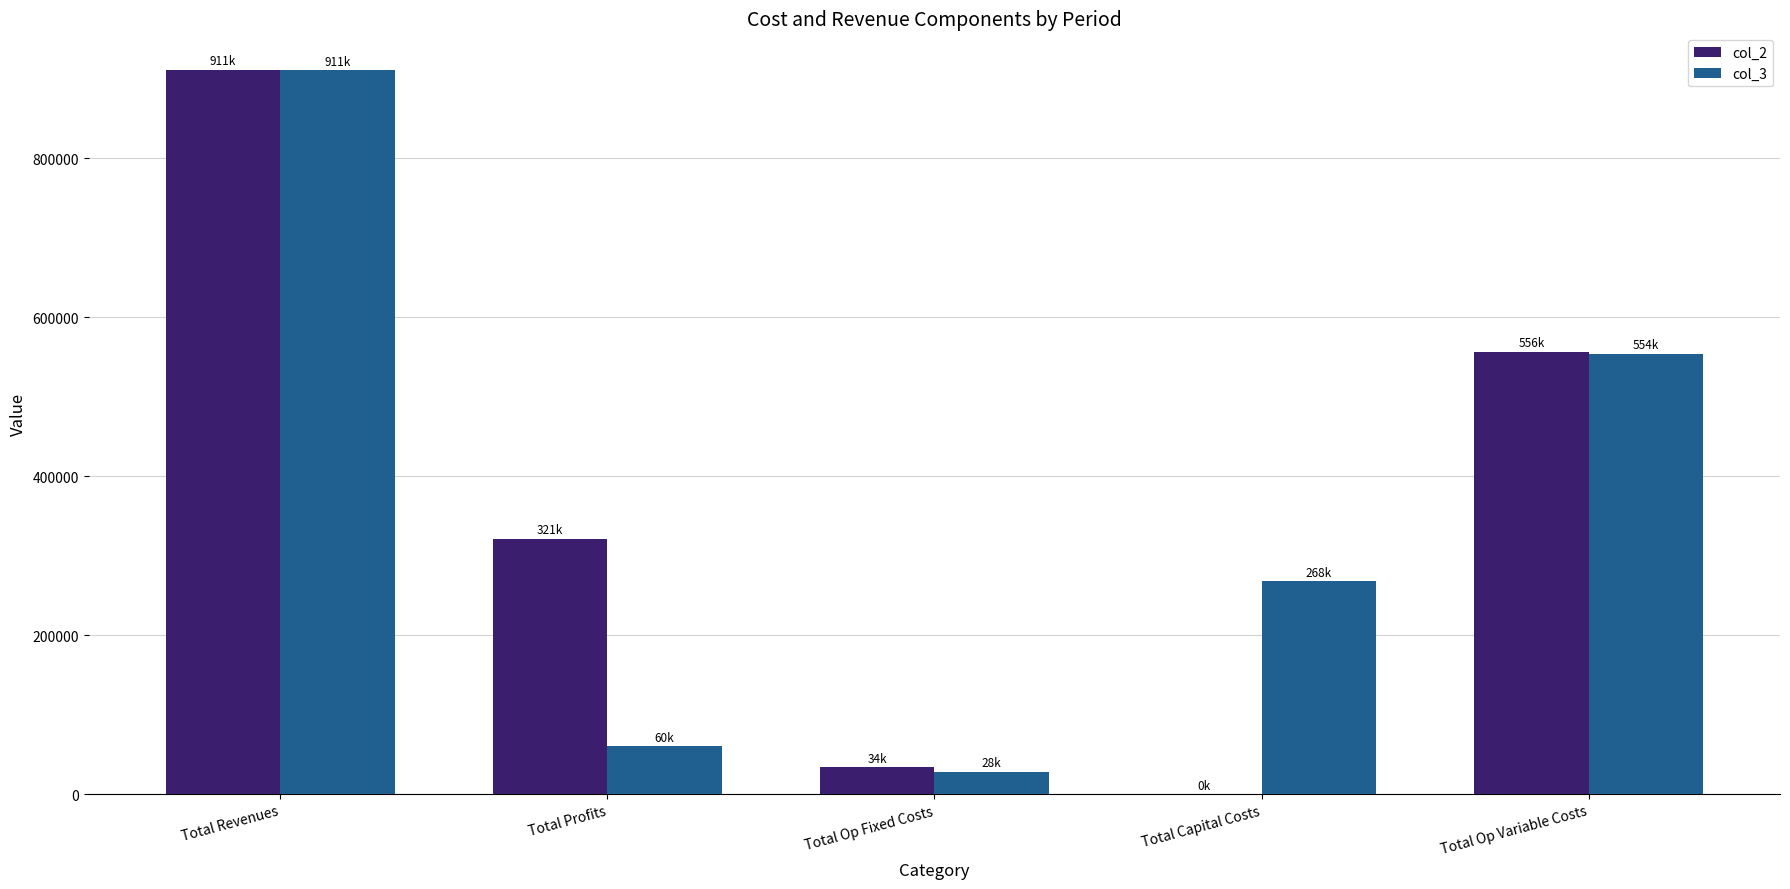

Between Total Op Fixed Costs and Total Capital Costs, which series saw the biggest shift?

col_3